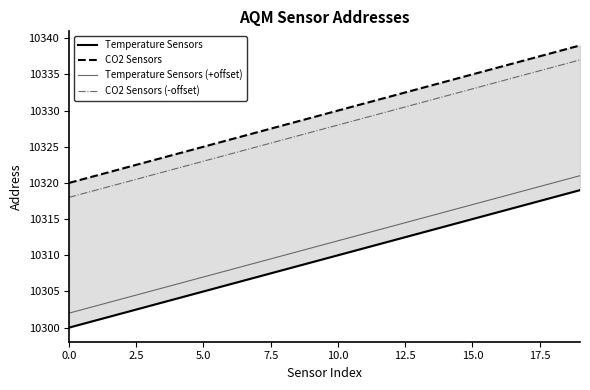

True or false: CO2 Sensors has more than 0 points higher than both neighbors.

False